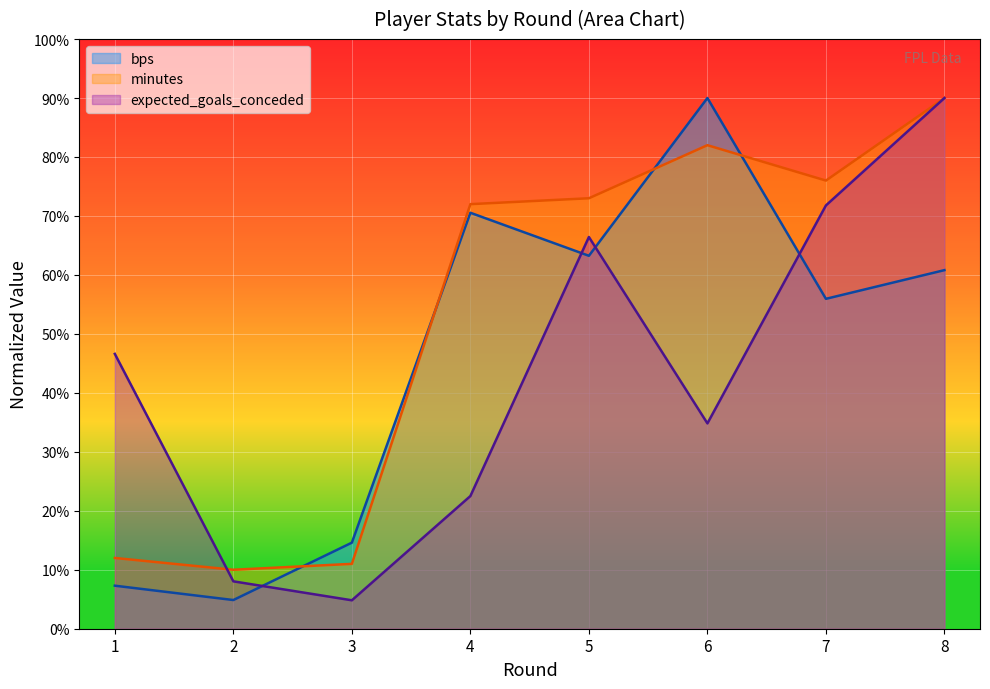

What is the difference between the maximum and second lowest values in the minutes series?

79.0